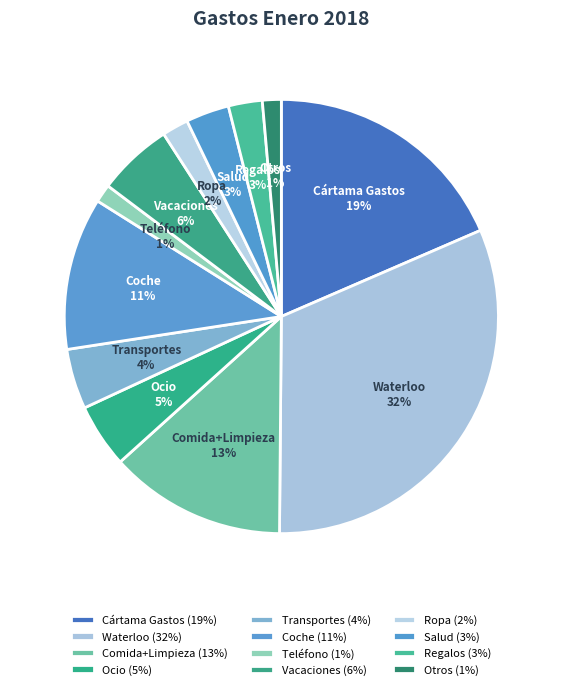

To the nearest percent, what is the difference between the Vacaciones and Waterloo slice percentages?

26%